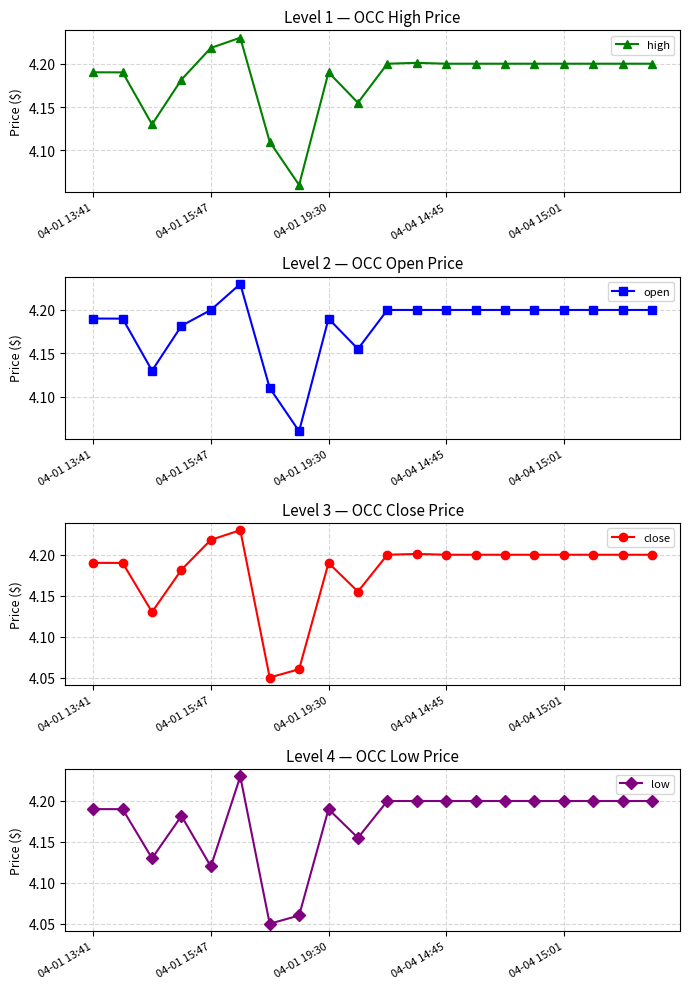

True or false: close has more than 1 points higher than both neighbors.

True